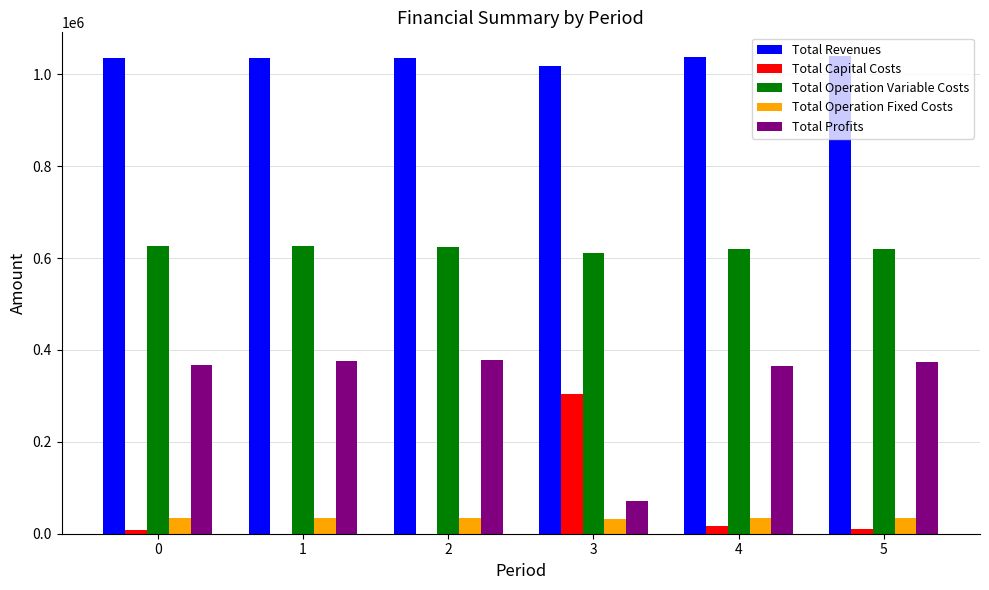

What is the greatest value displayed?

1039537.1